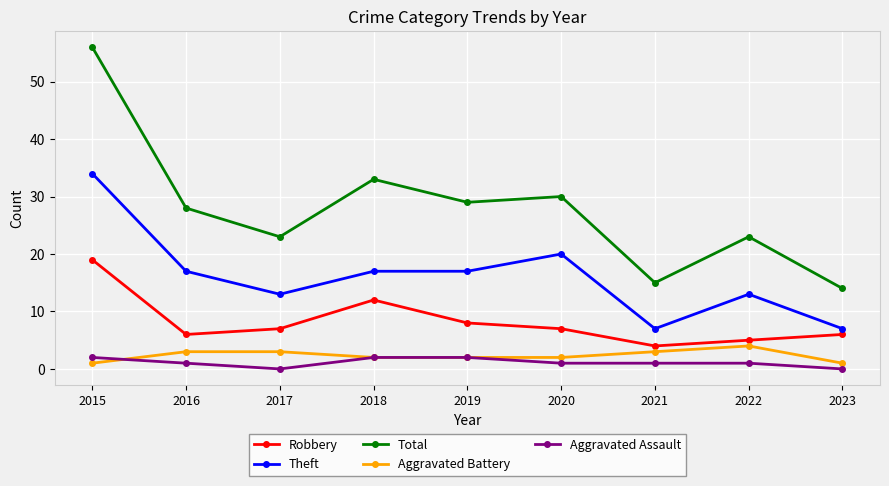

Which series has the largest range (max minus min)?

Total